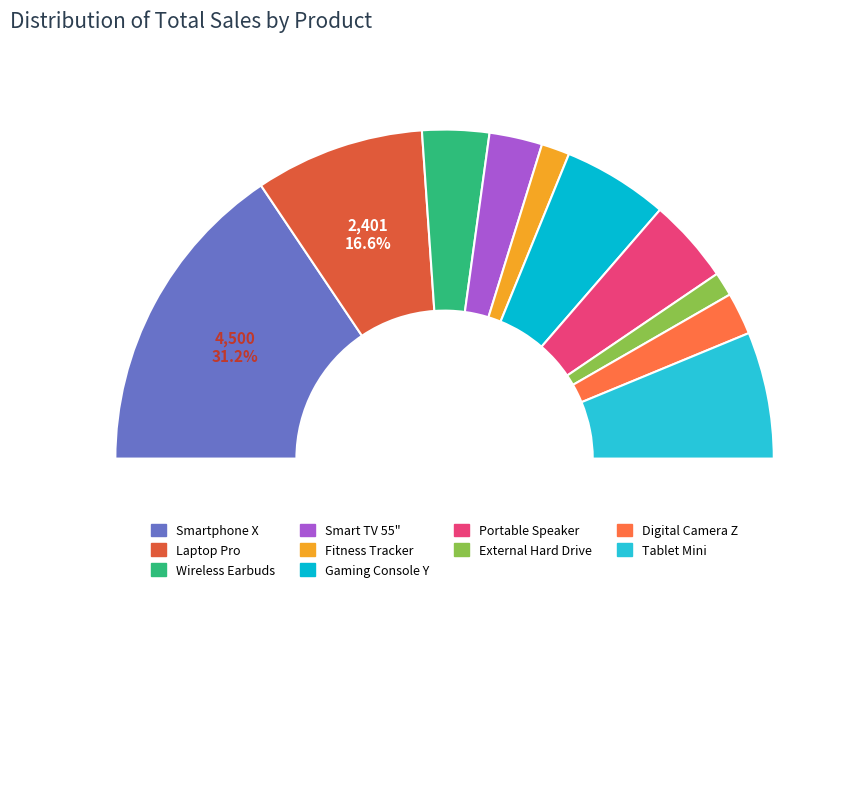

What is the smallest slice in the pie chart?

External Hard Drive